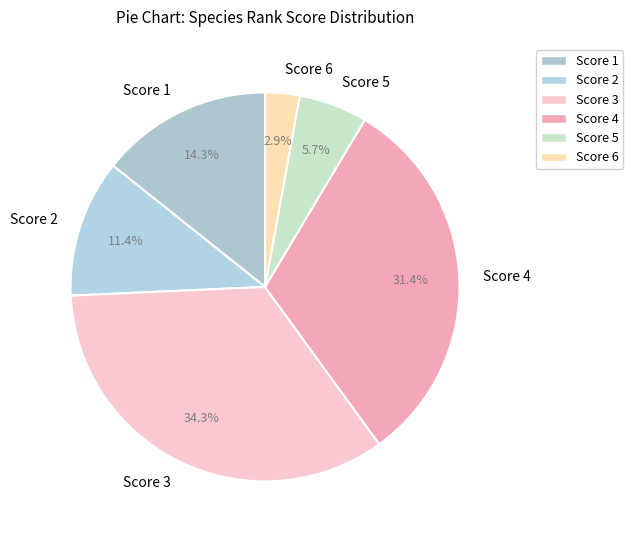

To the nearest percent, what is the average slice percentage?

17%